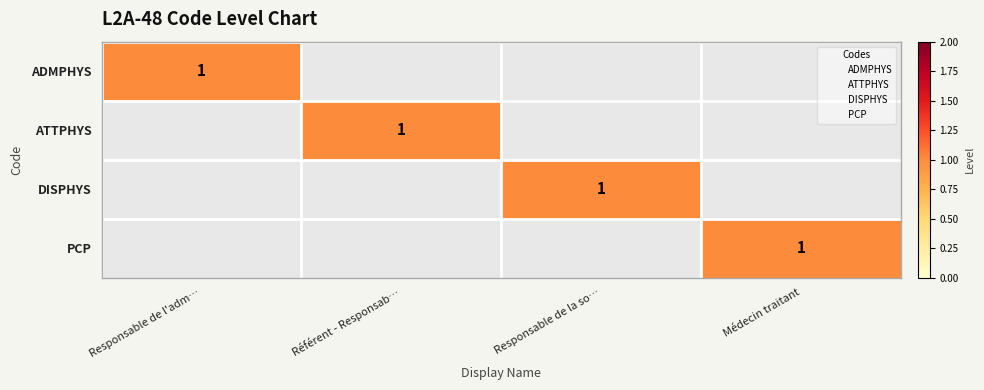

The value of DISPHYS at Référent - Responsab… is -1. True or false?

False